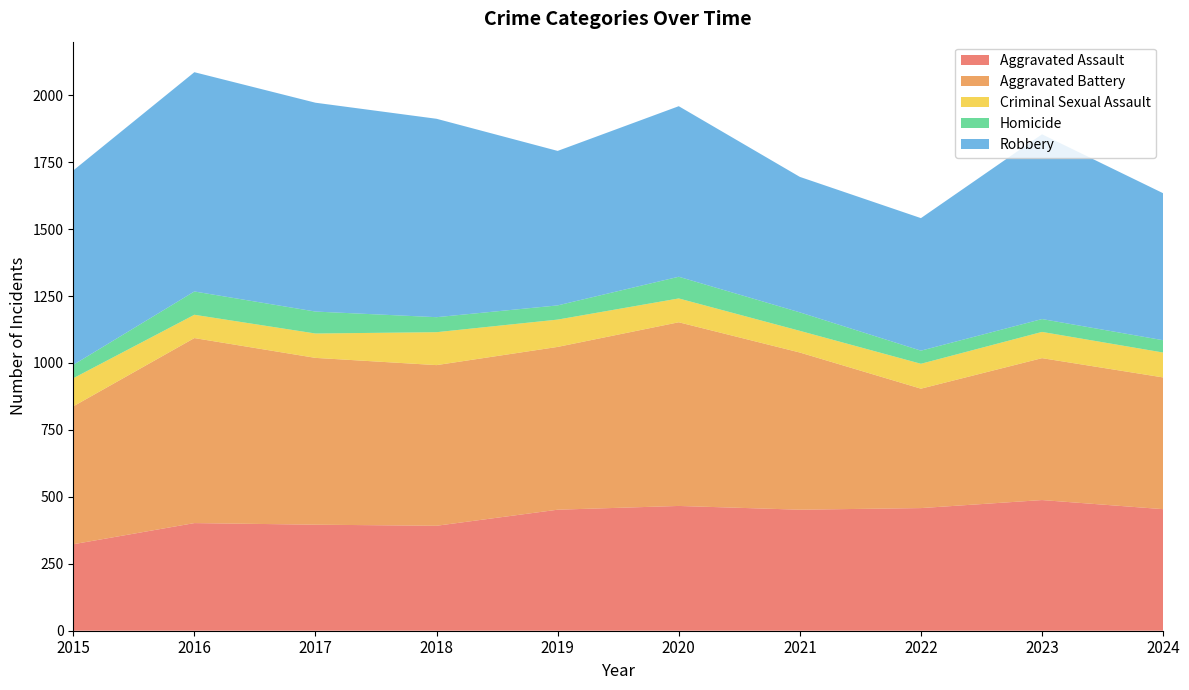

Reading left to right, what are all the values shown in this chart?

Aggravated Assault: 323	402	396	392	452	466	452	458	488	454
Aggravated Battery: 515	691	623	600	608	686	587	446	530	492
Criminal Sexual Assault: 105	87	91	123	102	89	81	93	98	93
Homicide: 50	87	82	56	53	81	69	49	48	46
Robbery: 726	819	780	741	577	637	506	495	690	549